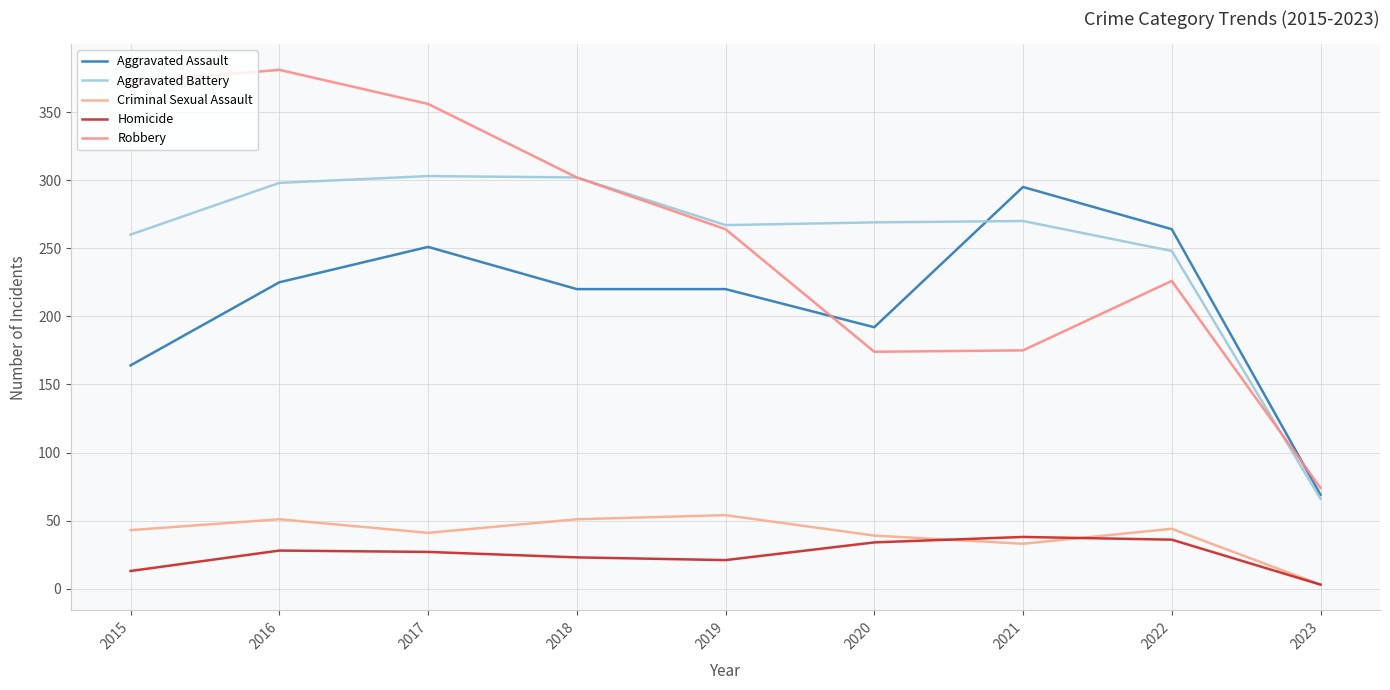

True or false: Criminal Sexual Assault and Robbery intersect in this chart.

False